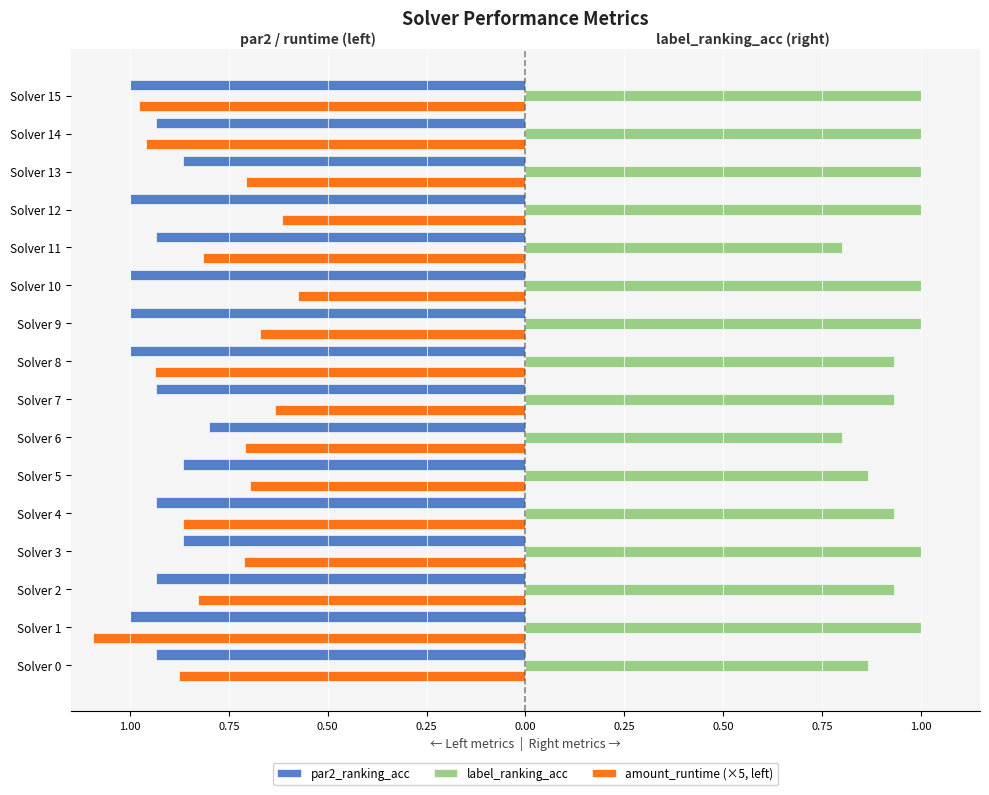

What are all the series names shown in the legend?

par2_ranking_acc, label_ranking_acc, amount_runtime (×5, left)